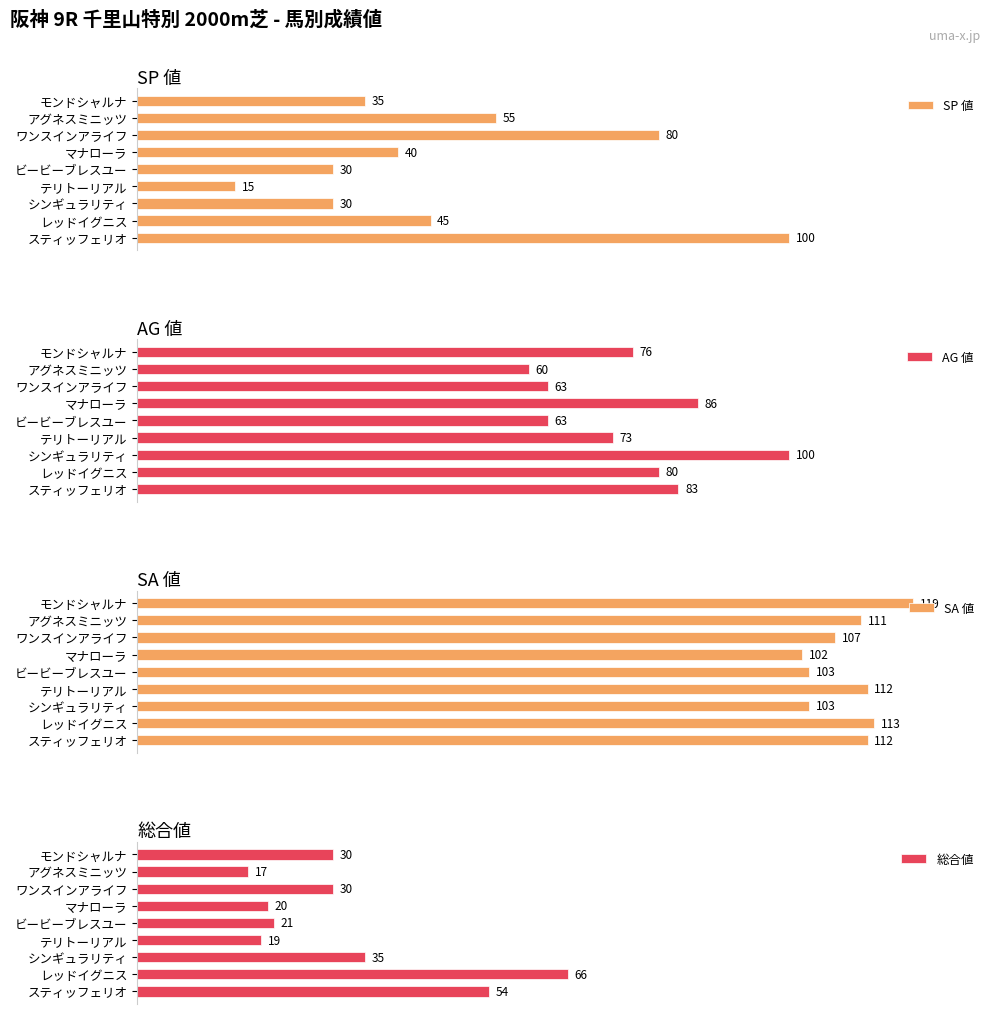

What is the average value of the 総合値 series?

32